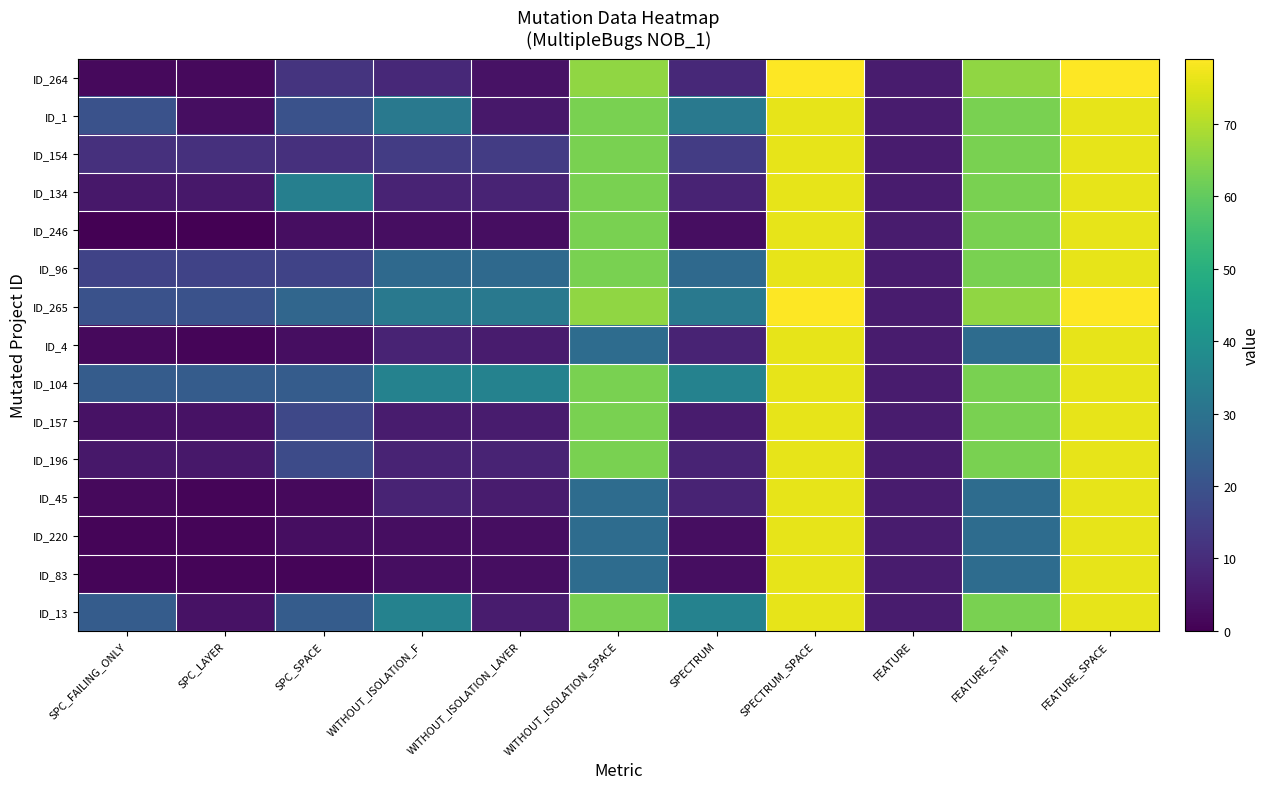

At which category does the chart reach its peak across all series?

SPECTRUM_SPACE